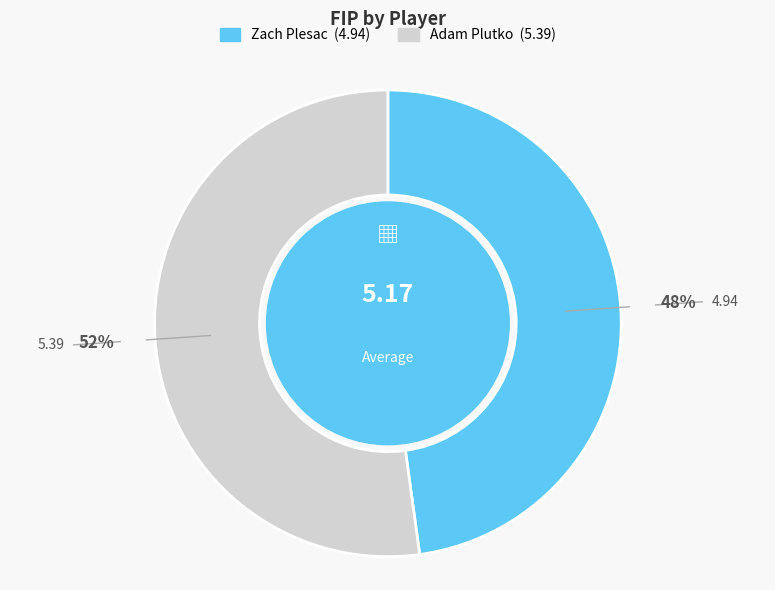

Do Zach Plesac and Adam Plutko together represent more than half of the pie?

Yes